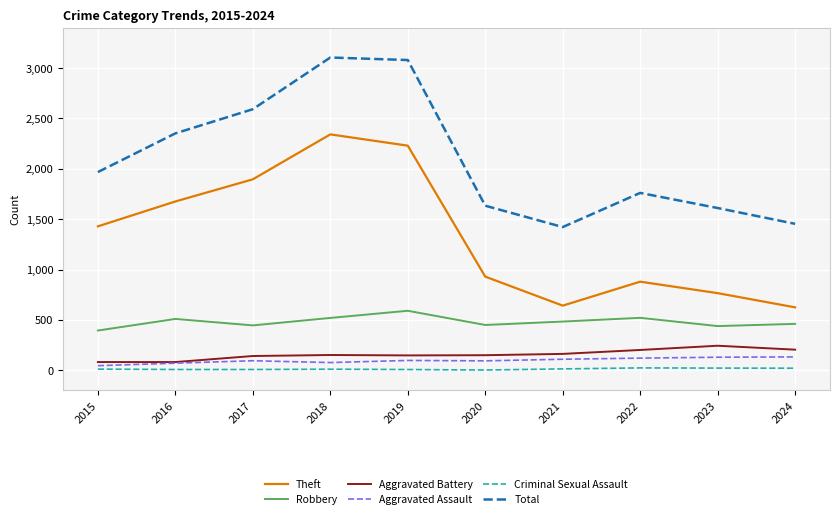

What is the total value across all series at 2022?

3509